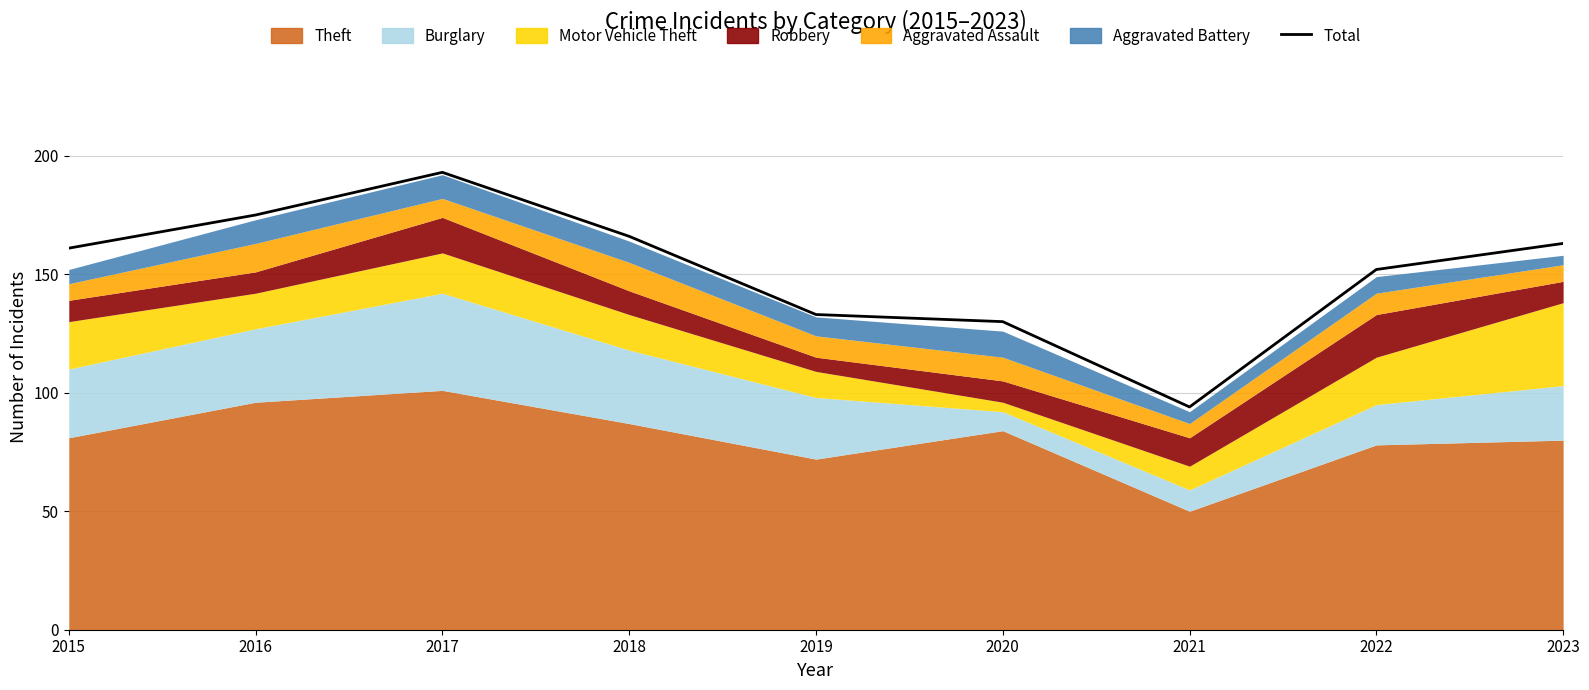

What is the difference between the maximum and minimum values?

99